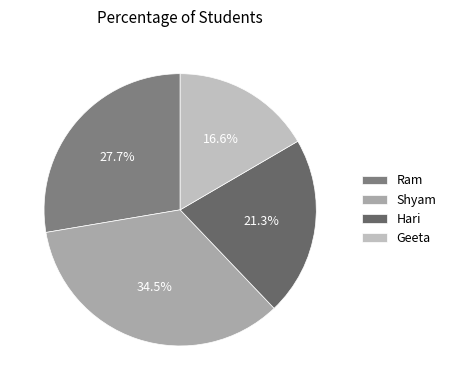

Which category has the biggest portion of the pie?

Shyam